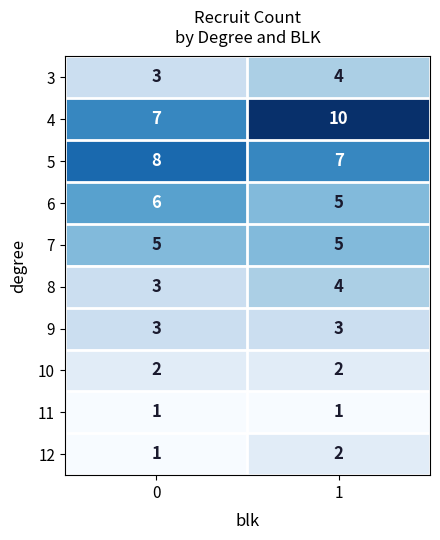

Reading left to right, extract all data points from this chart.

3: 0=3	1=4
4: 0=7	1=10
5: 0=8	1=7
6: 0=6	1=5
7: 0=5	1=5
8: 0=3	1=4
9: 0=3	1=3
10: 0=2	1=2
11: 0=1	1=1
12: 0=1	1=2